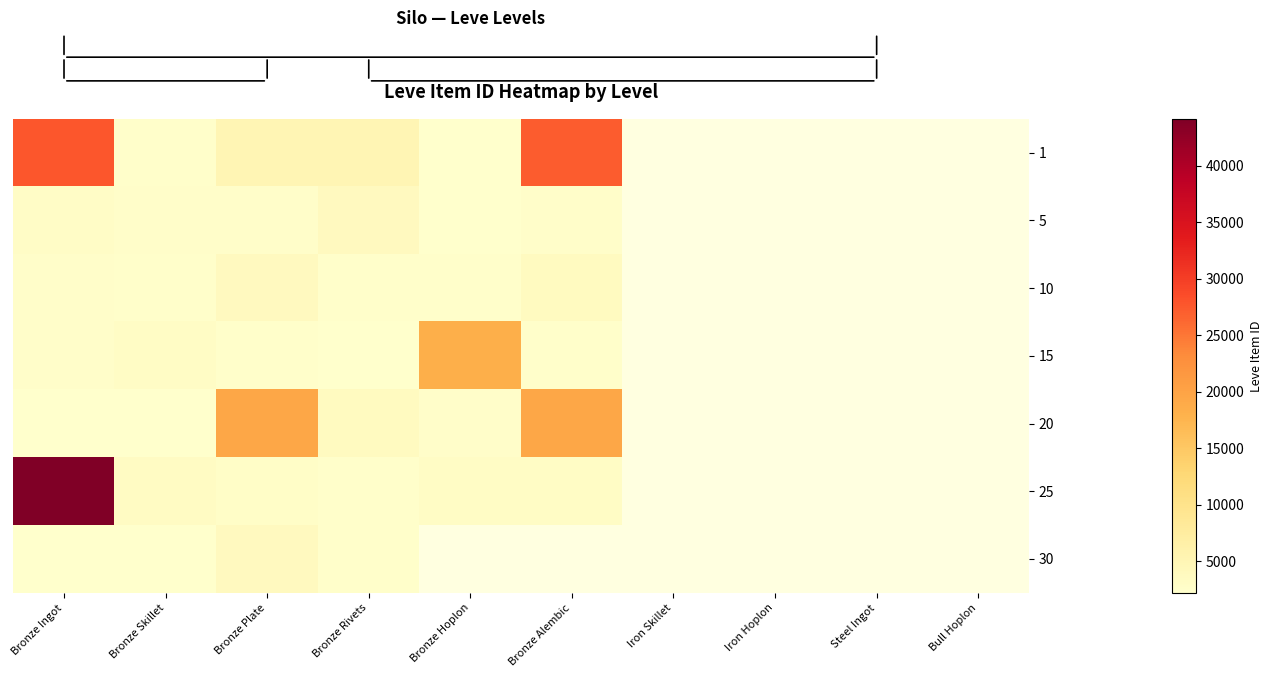

What is the spread (max minus min) of values at Bronze Hoplon?

16137.0